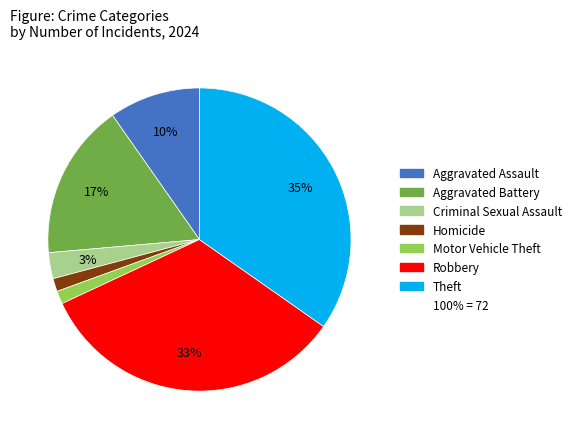

Is there a majority slice in this chart?

No